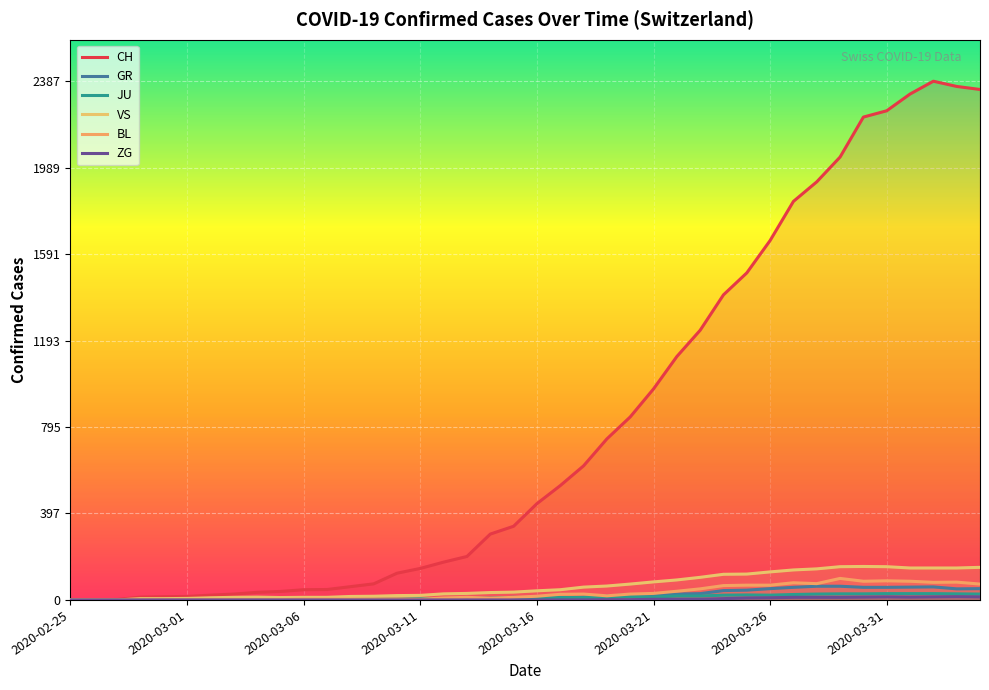

What is the average value of the VS series?

64